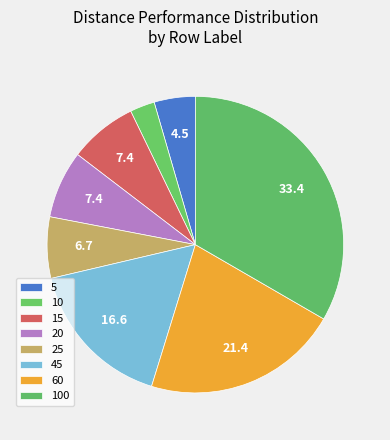

What percentage is the 15 slice, to the nearest percent?

7%